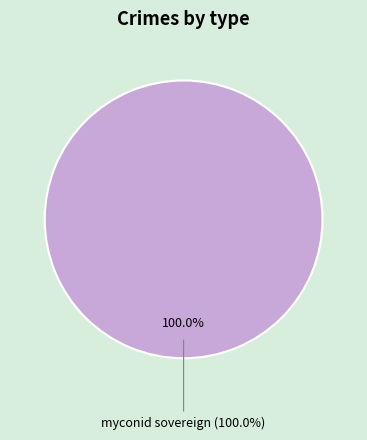

What is the total percentage of 1 and myconid sovereign?

100.0%